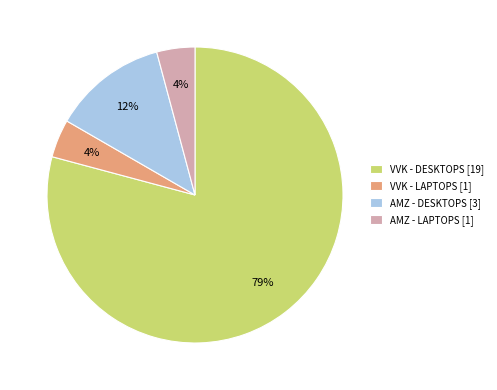

Which slice is the largest?

VVK - DESKTOPS [19]